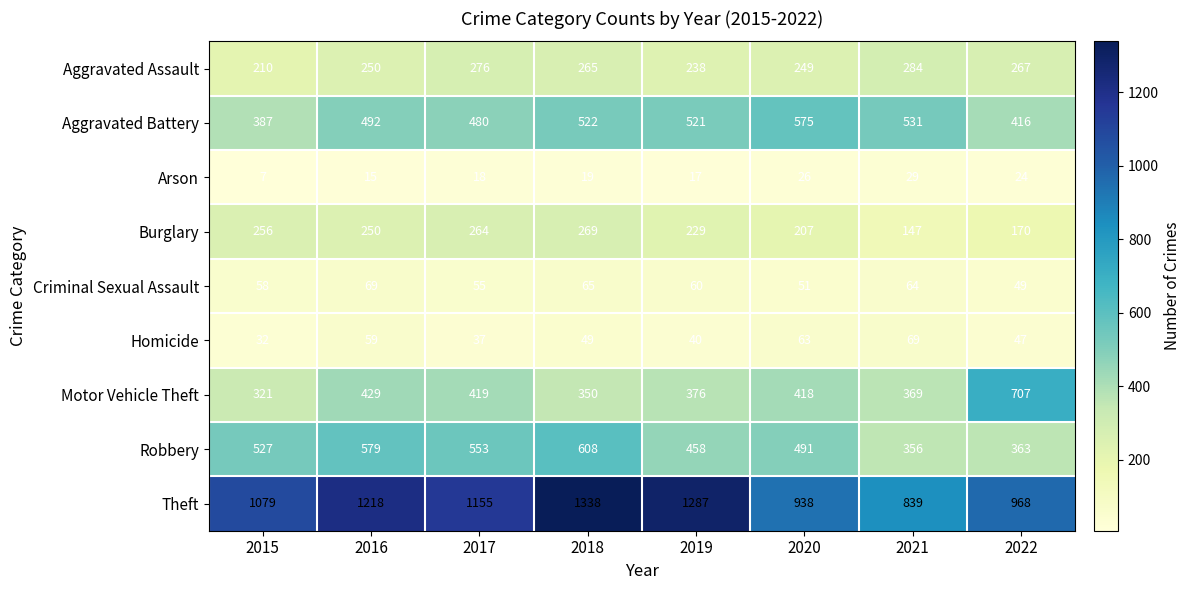

Rank the series at 2019 from highest to lowest value.

Theft, Aggravated Battery, Robbery, Motor Vehicle Theft, Aggravated Assault, Burglary, Criminal Sexual Assault, Homicide, Arson